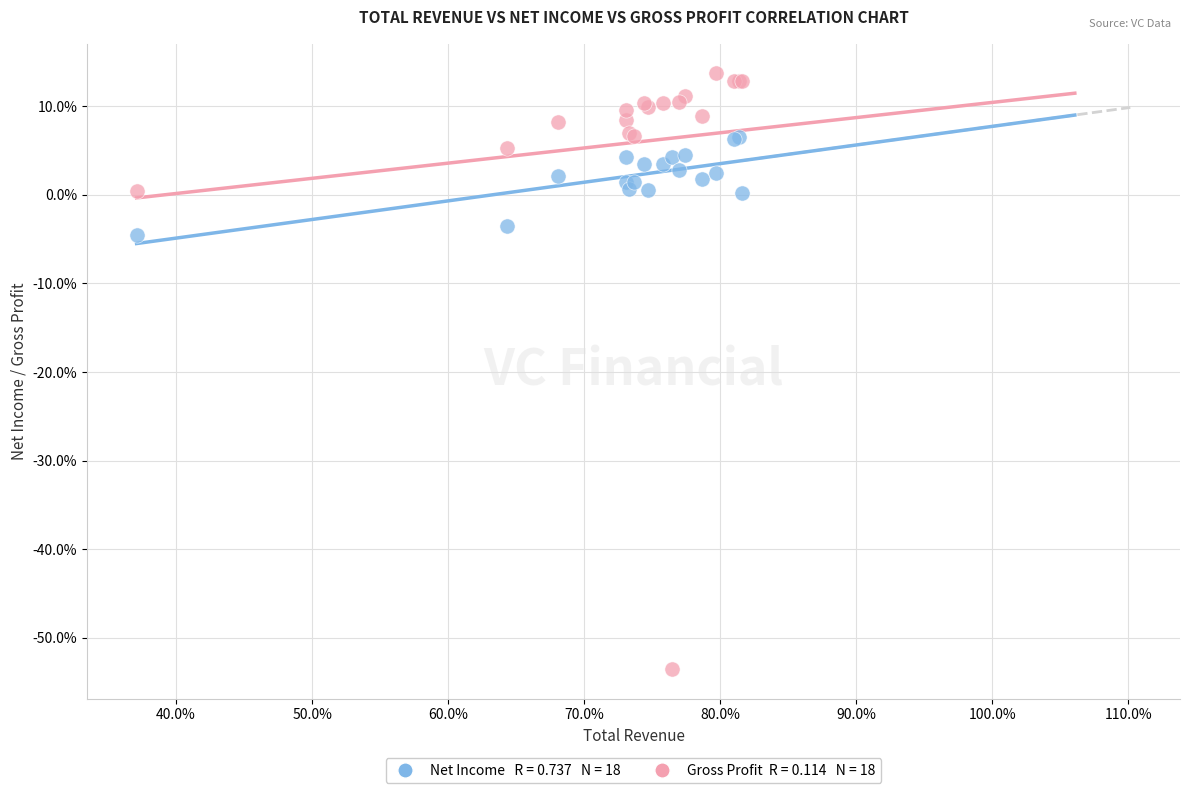

Across all series, what Y value is closest to -19?

-4.5